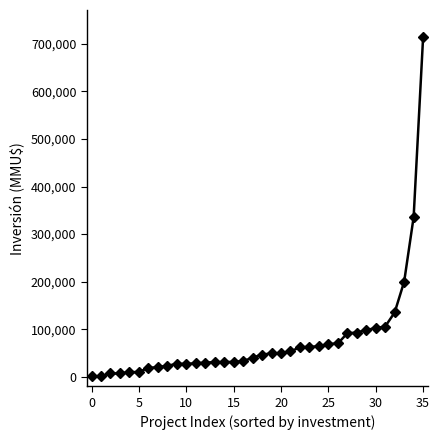

How many values are below 46759?

18